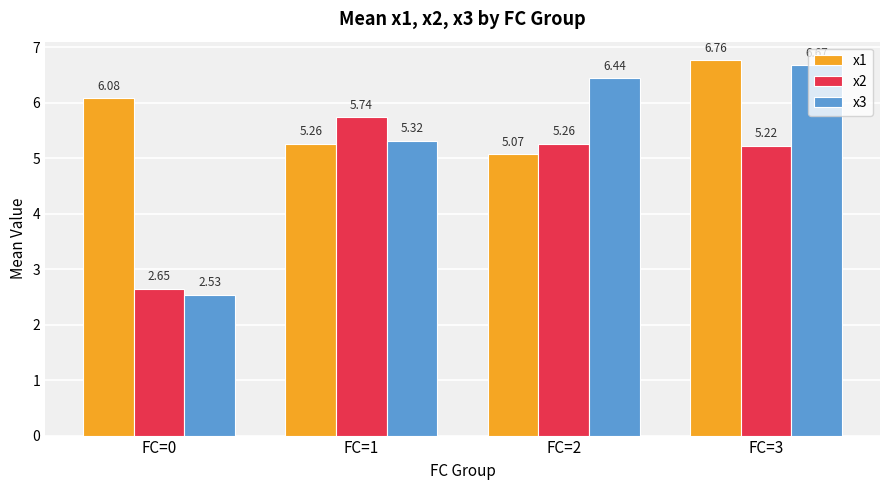

How many data points in x3 are less than 6?

2